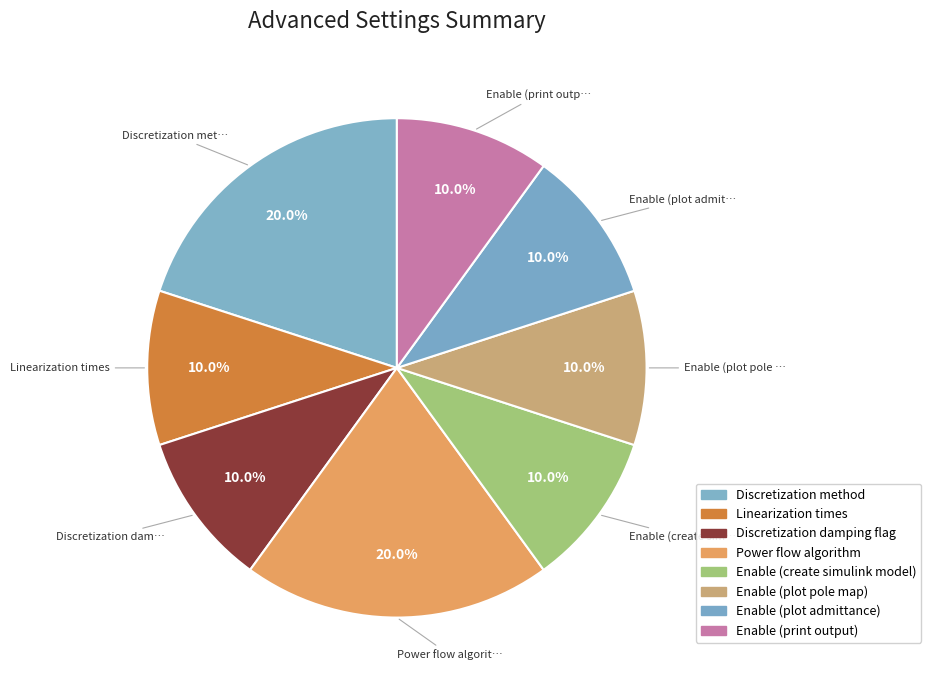

Is there any slice that represents more than half of the pie?

No